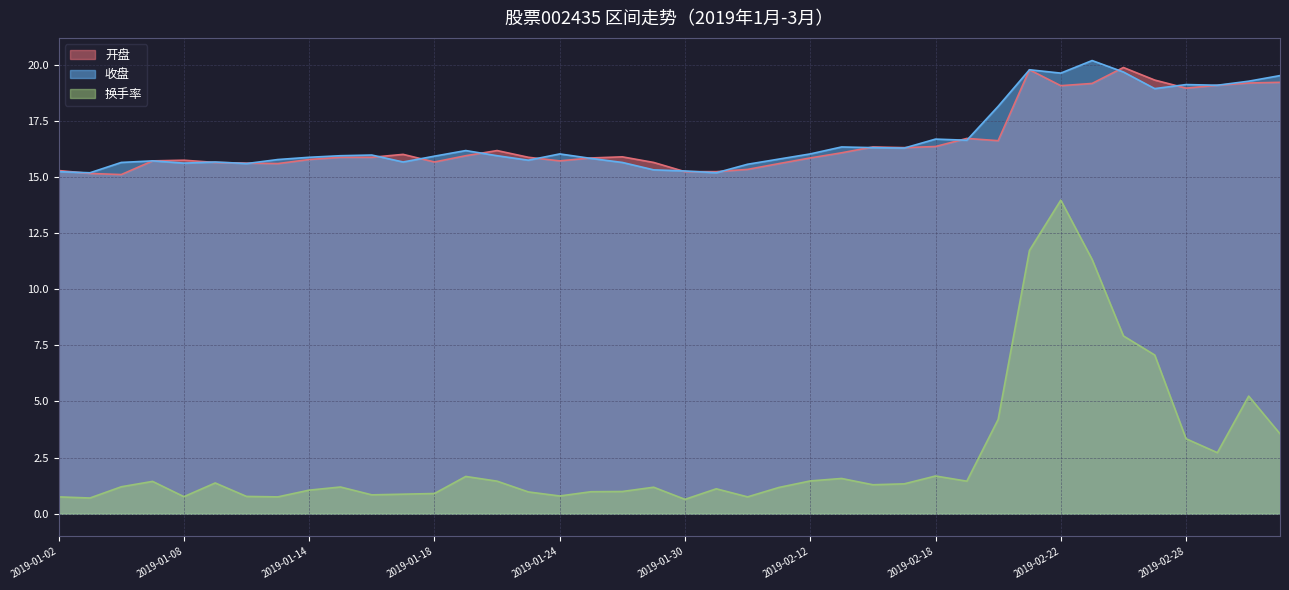

Reading left to right, what are all the values shown in this chart?

开盘: 15.3	15.2	15.1	15.7	15.8	15.7	15.6	15.6	15.8	15.9	15.9	16.0	15.7	15.9	16.2	15.9	15.7	15.8	15.9	15.7	15.2	15.2	15.3	15.6	15.8	16.1	16.3	16.3	16.4	16.7	16.6	19.8	19.1	19.2	19.9	19.3	19.0	19.1	19.2	19.2
收盘: 15.2	15.2	15.7	15.7	15.6	15.7	15.6	15.8	15.9	15.9	16.0	15.7	15.9	16.2	15.9	15.8	16.0	15.8	15.7	15.3	15.3	15.2	15.6	15.8	16.0	16.3	16.3	16.3	16.7	16.6	18.1	19.8	19.6	20.2	19.7	18.9	19.1	19.1	19.3	19.5
换手率: 0.8	0.7	1.2	1.4	0.8	1.4	0.8	0.8	1.1	1.2	0.8	0.9	0.9	1.7	1.4	1.0	0.8	1.0	1.0	1.2	0.6	1.1	0.8	1.2	1.5	1.6	1.3	1.3	1.7	1.4	4.2	11.7	14.0	11.3	7.9	7.1	3.3	2.7	5.2	3.6